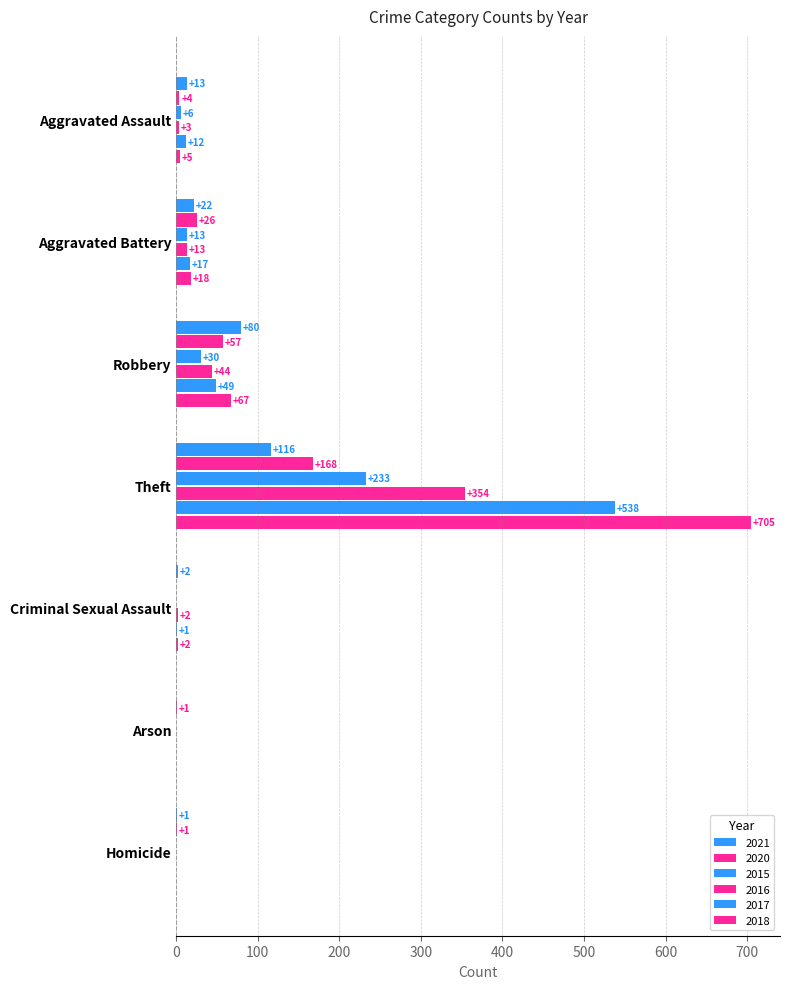

Count the number of categories in the chart.

7